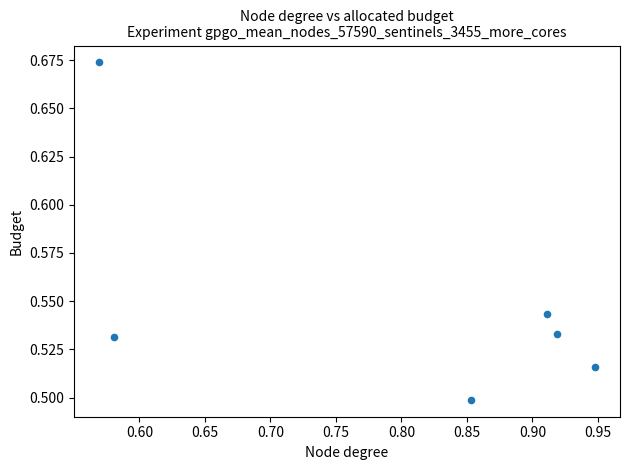

What is the average X value?

0.8